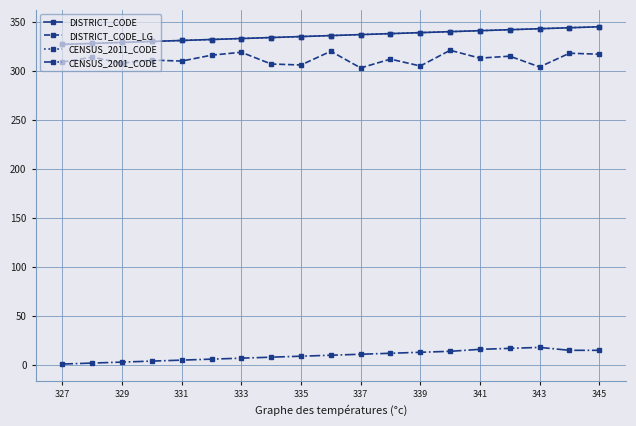

Is this an area chart (filled region under the line)?

No